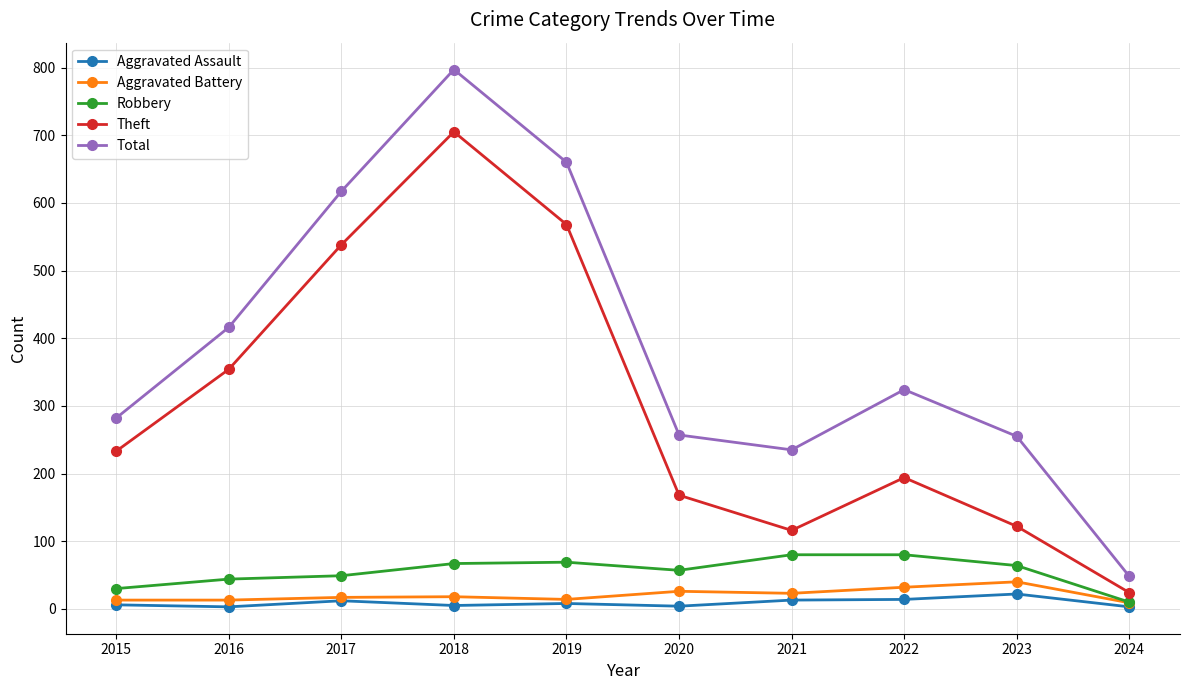

True or false: Aggravated Battery has more than 1 interior local peaks.

True